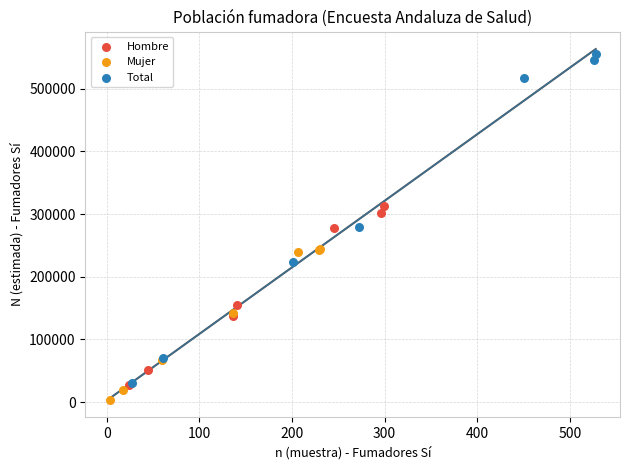

Which series contains the highest Y value?

Total